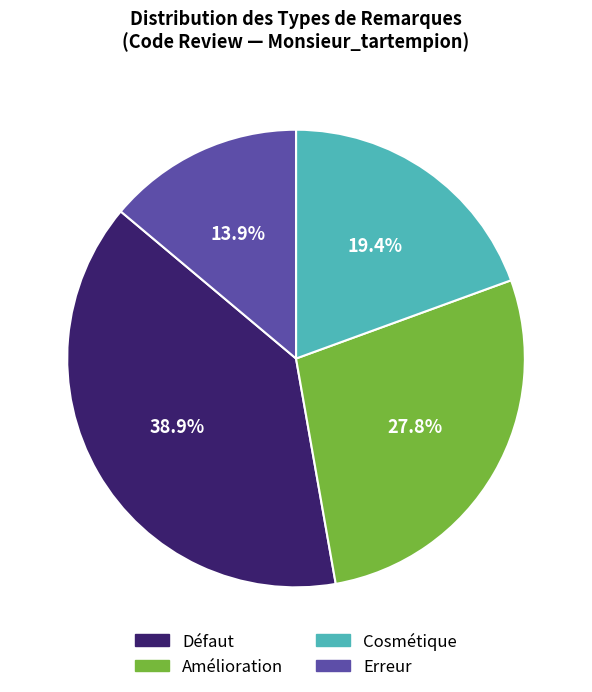

Is there any slice that represents more than half of the pie?

No